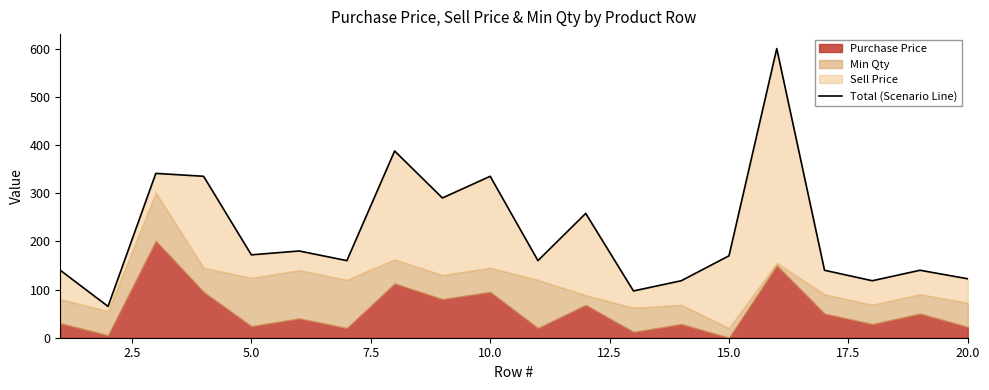

What is the minimum value shown in the chart?

65.0